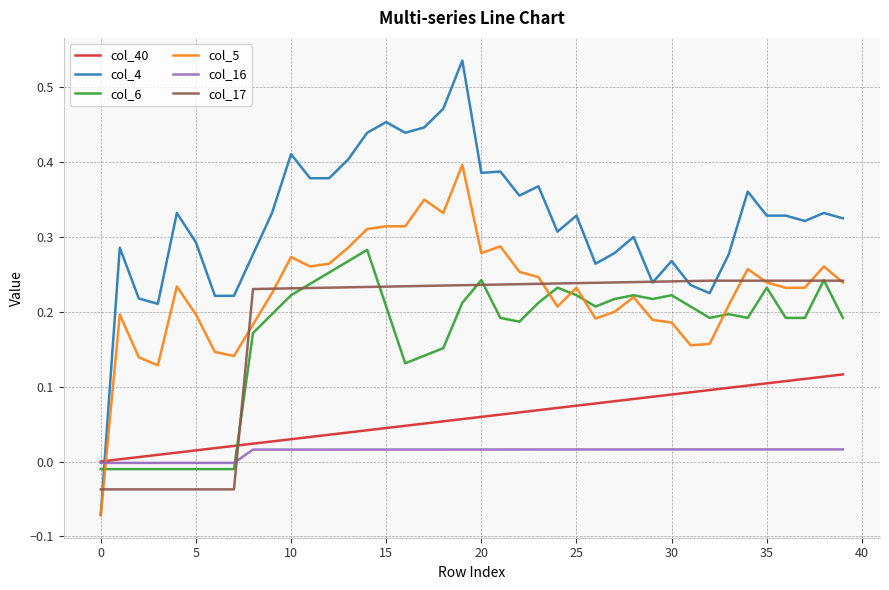

Which series has the largest total across all categories?

col_4